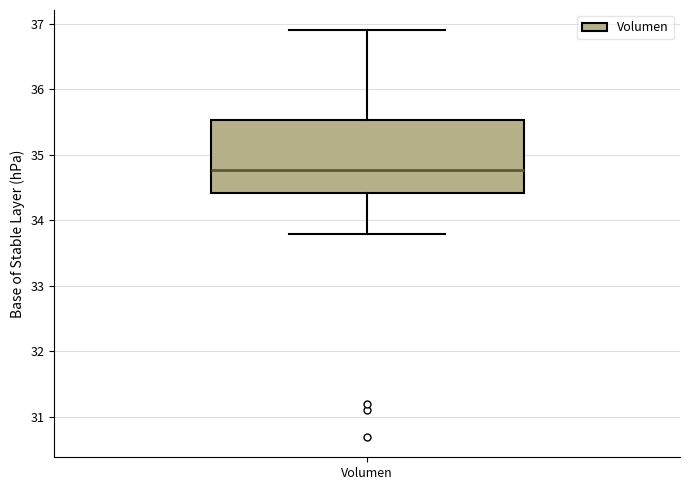

Where does the lower whisker of the box for Volumen end on the y-axis? The values are not printed on the chart, so give them approximately, as read against the axis.

33.8